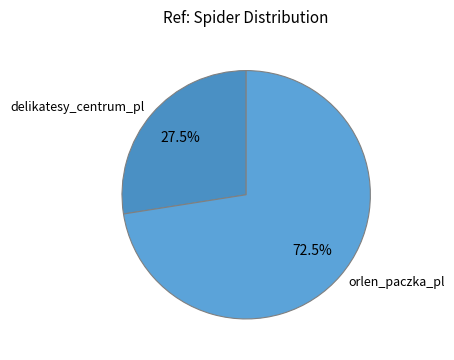

Which slice is the smallest?

delikatesy_centrum_pl